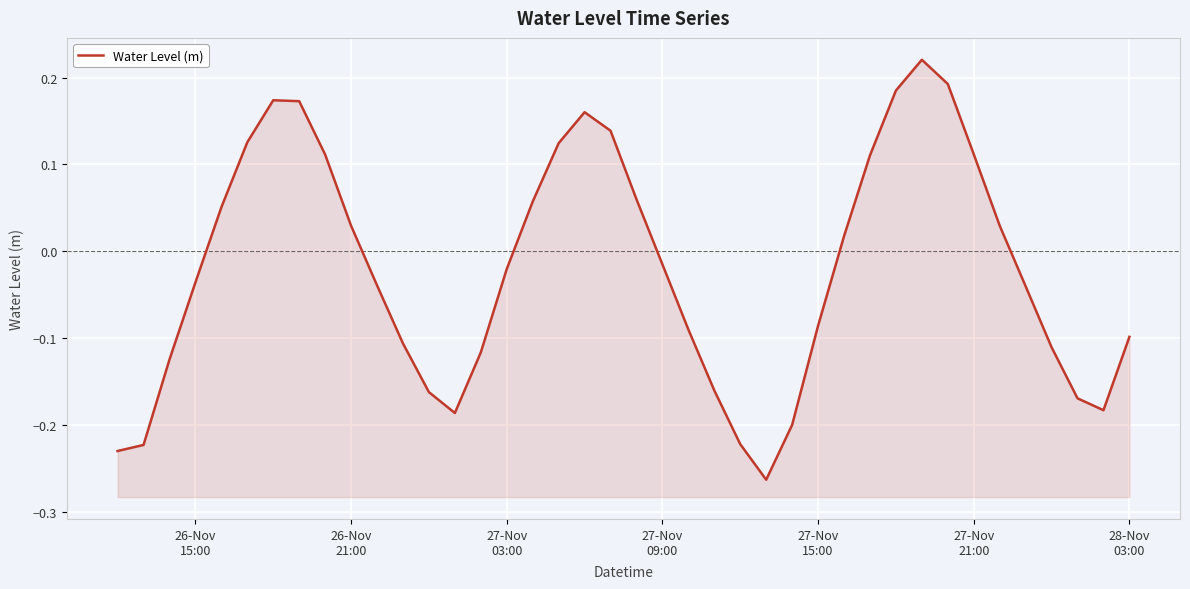

How many values are below 0?

22